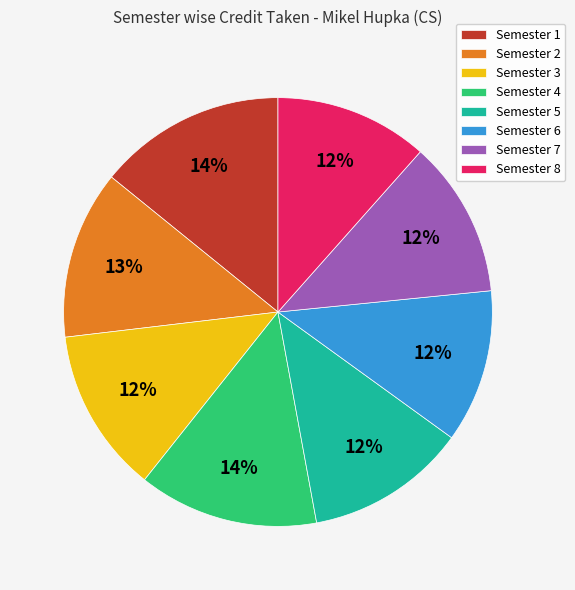

To the nearest percent, what percentage of the pie is Semester 2?

13%